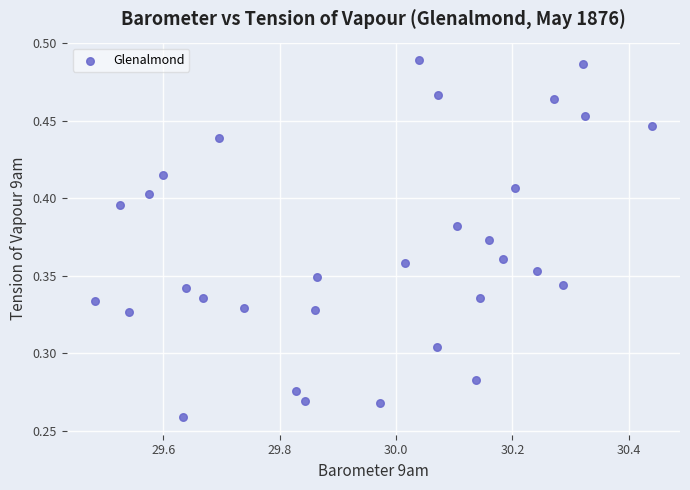

How many points are shown in the scatter plot?

31